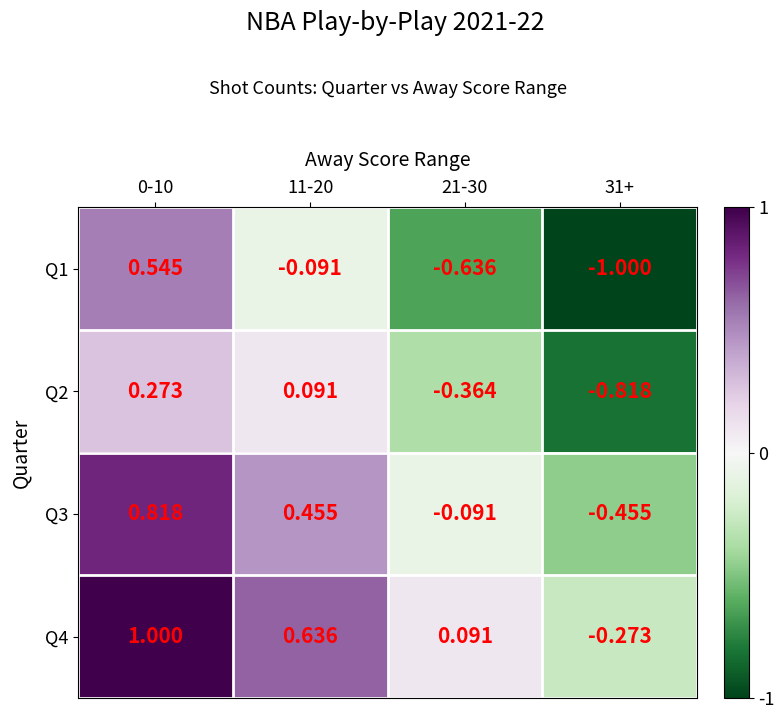

Is the value of Q2 at 0-10 greater than the value of Q3 at 0-10?

No